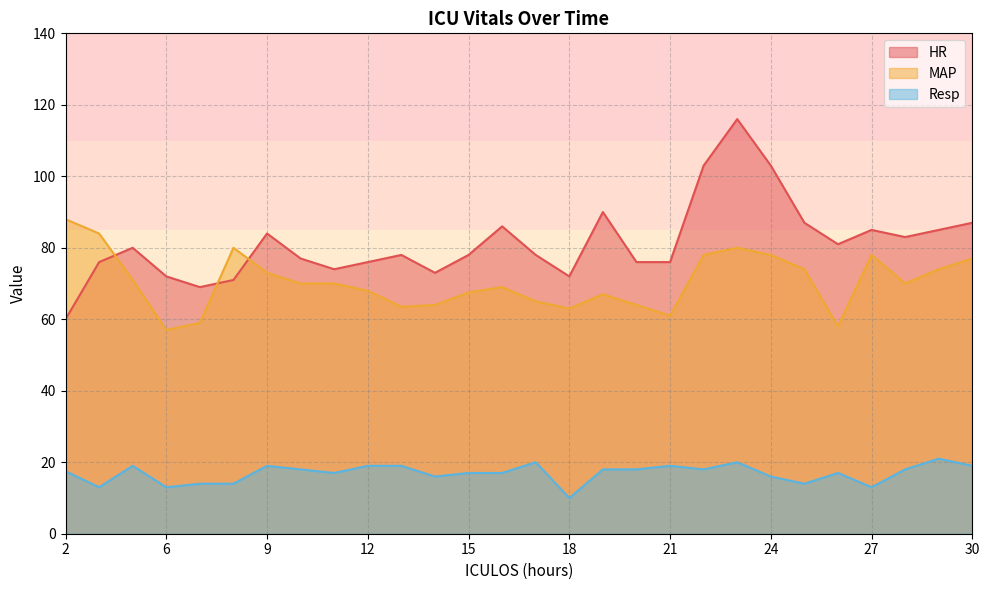

True or false: MAP and Resp intersect in this chart.

False